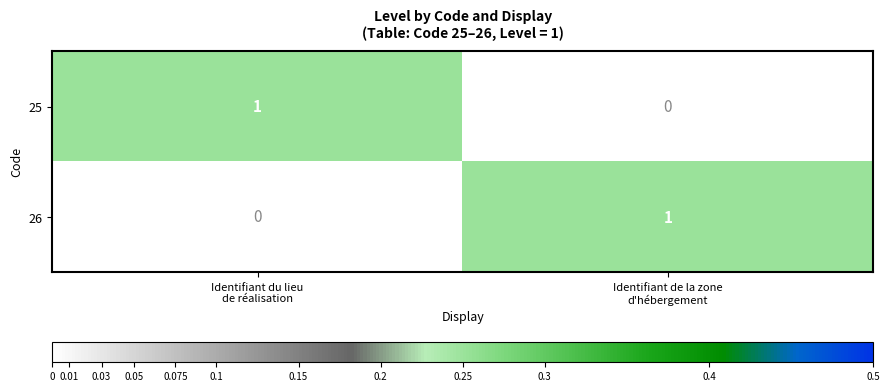

Reading left to right, transcribe all the data shown in this chart.

25: 1	0
26: 0	1